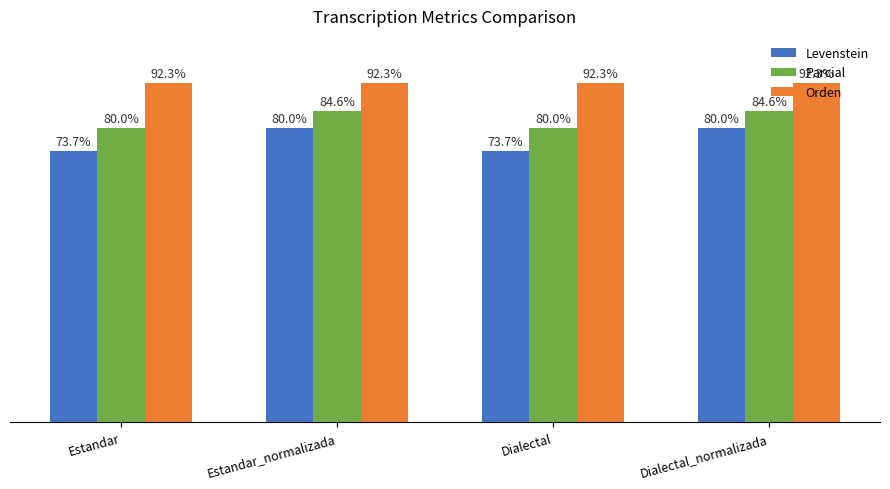

Which series has the largest range (max minus min)?

Levenstein